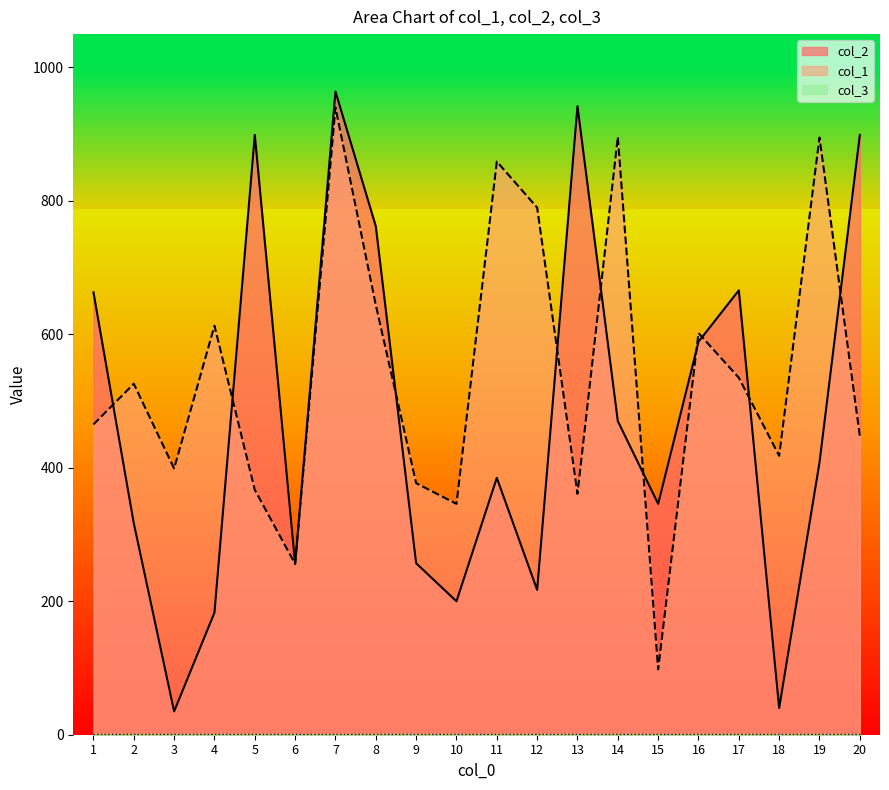

At which label does col_1 first exceed 526?

4